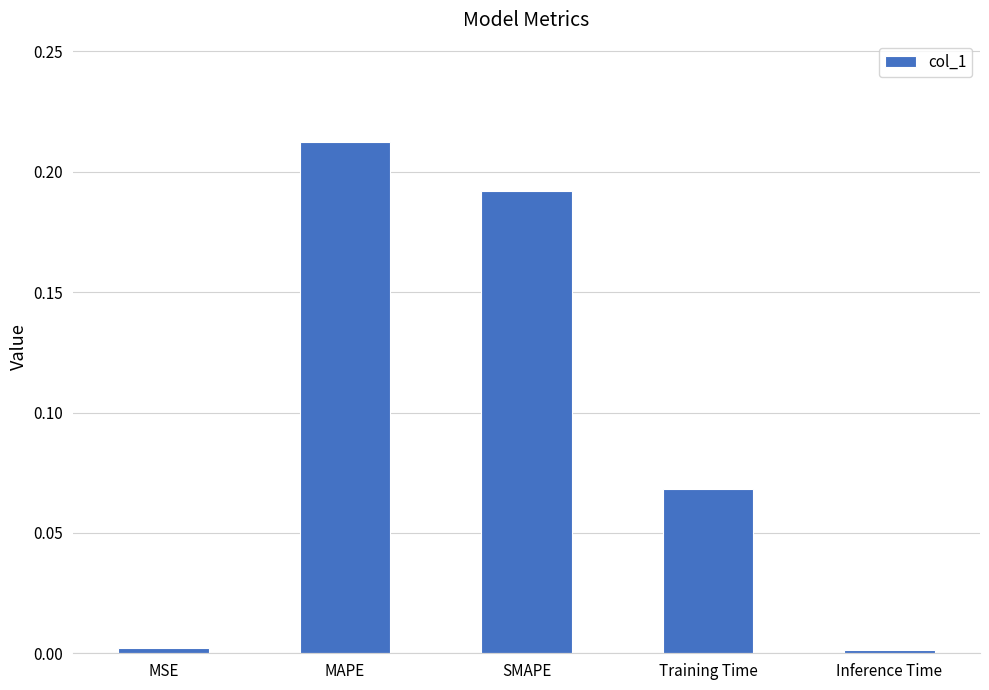

Which category has the highest value across all series?

MAPE